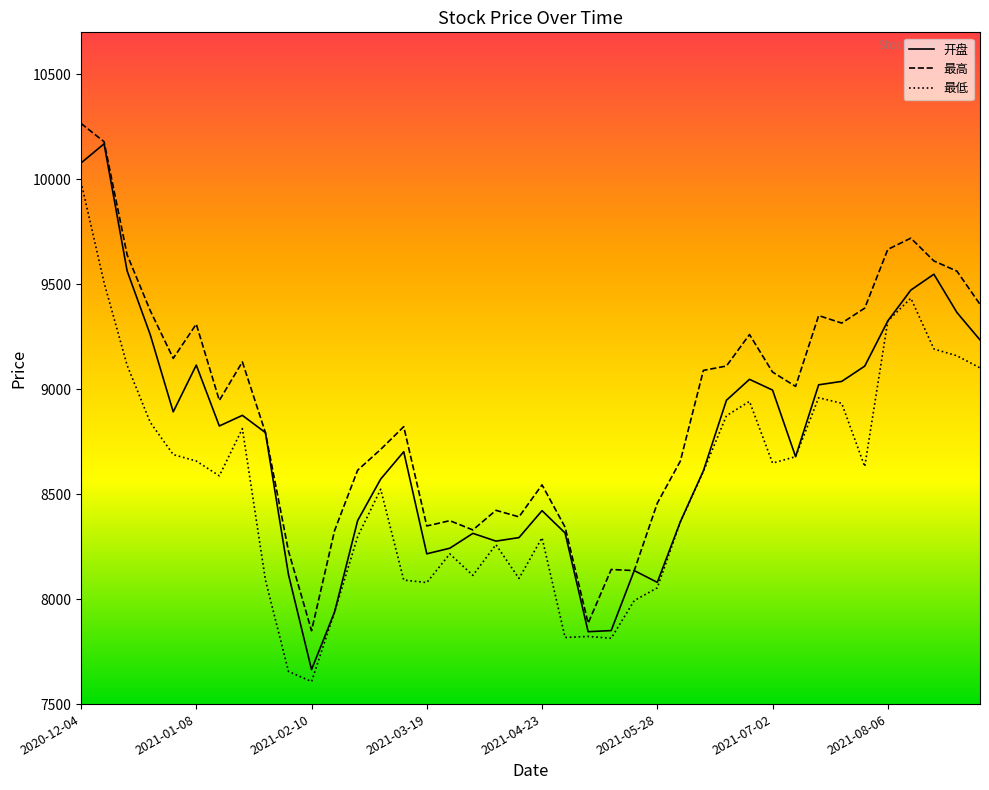

What is the minimum value shown in the chart?

7607.3